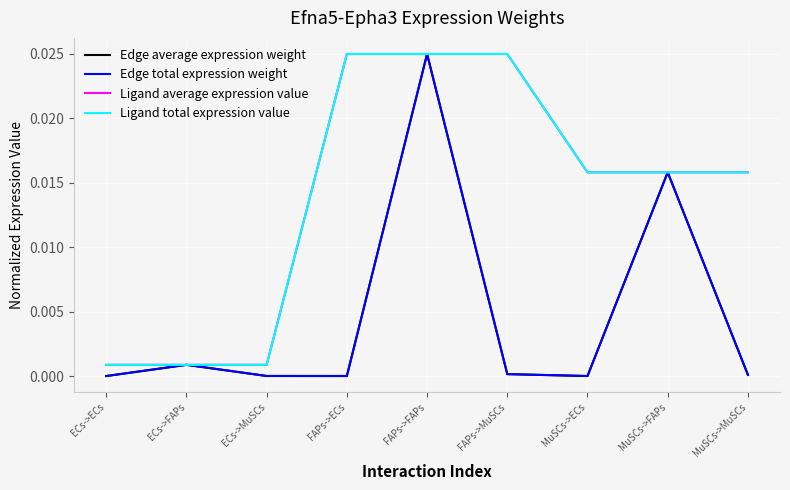

Which series changed the most between ECs->MuSCs and MuSCs->ECs?

Ligand total expression value